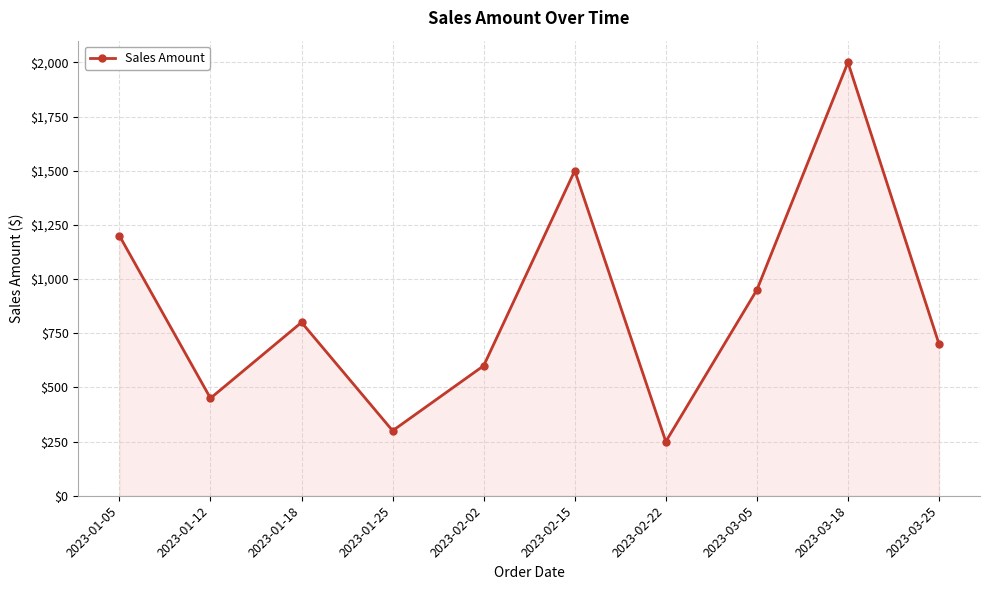

What is the label of the 7th point from the left?

2023-02-22